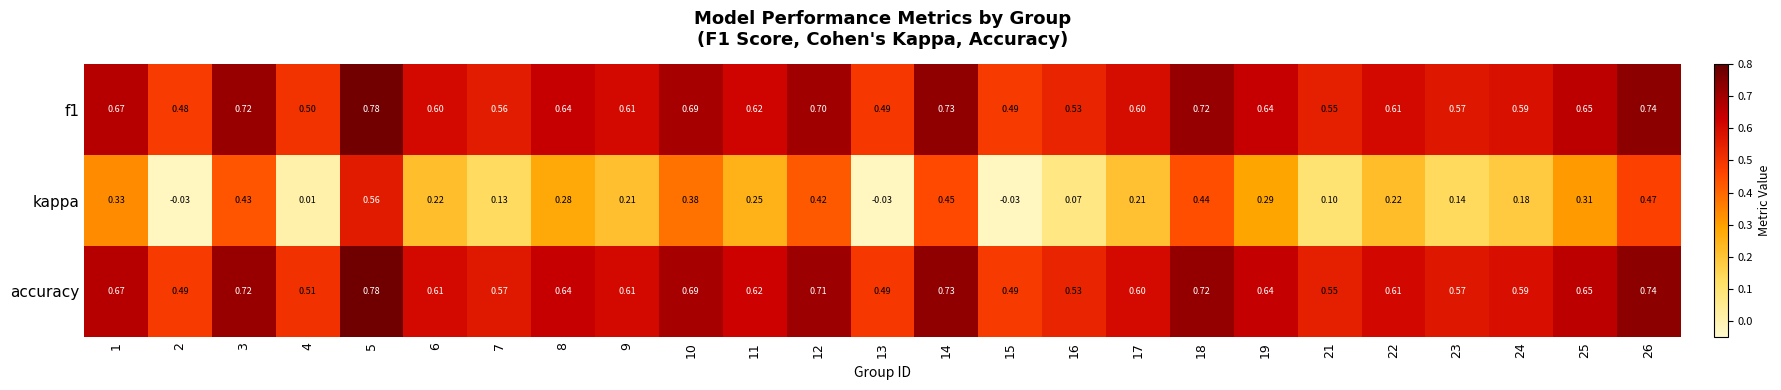

Which series has the widest spread of values?

kappa